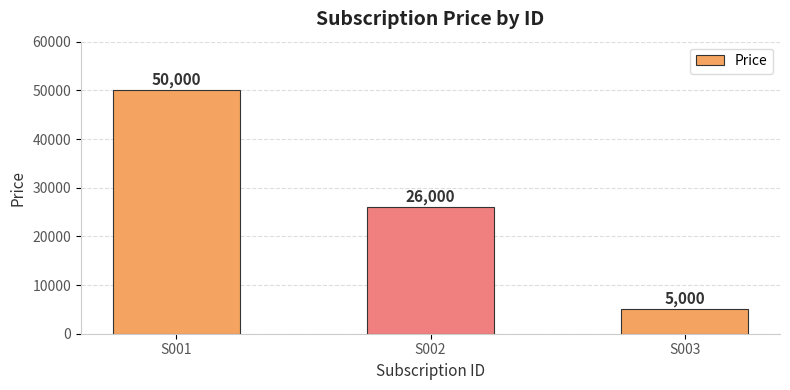

What is the sum of all values?

81000